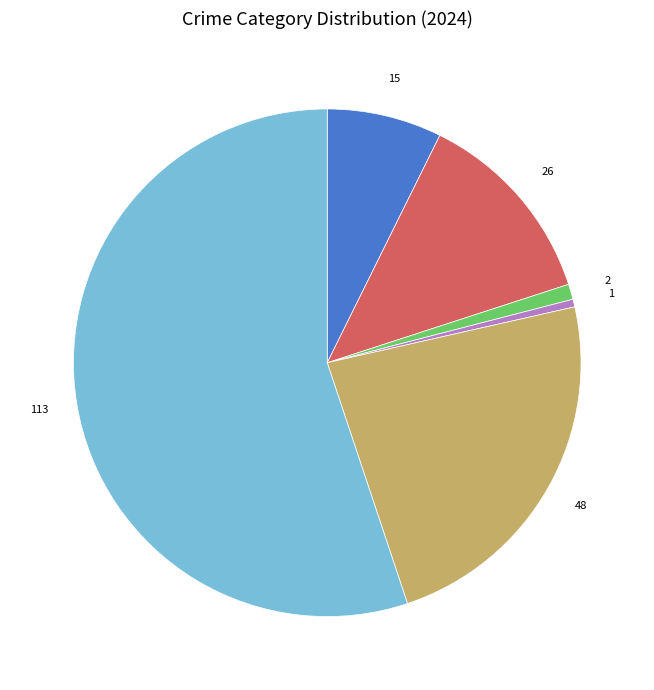

Is there any slice that represents more than half of the pie?

Yes